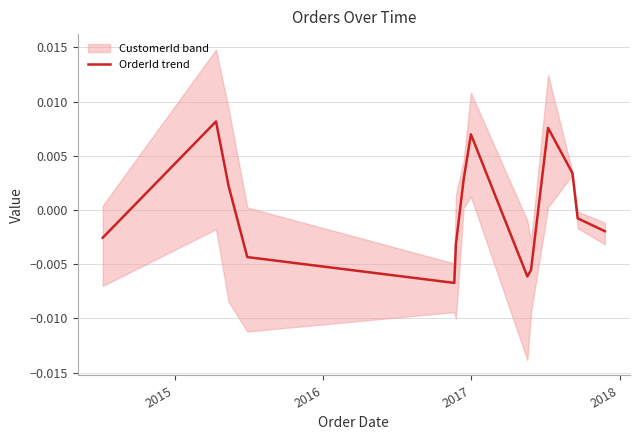

How many lines are shown in the chart?

1